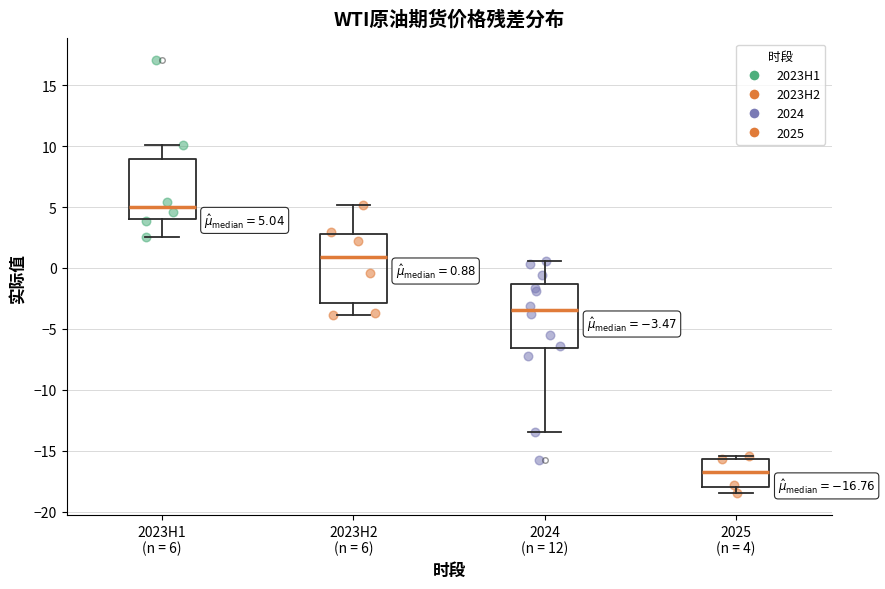

Which box has the lowest median line?

2025 (n = 4)